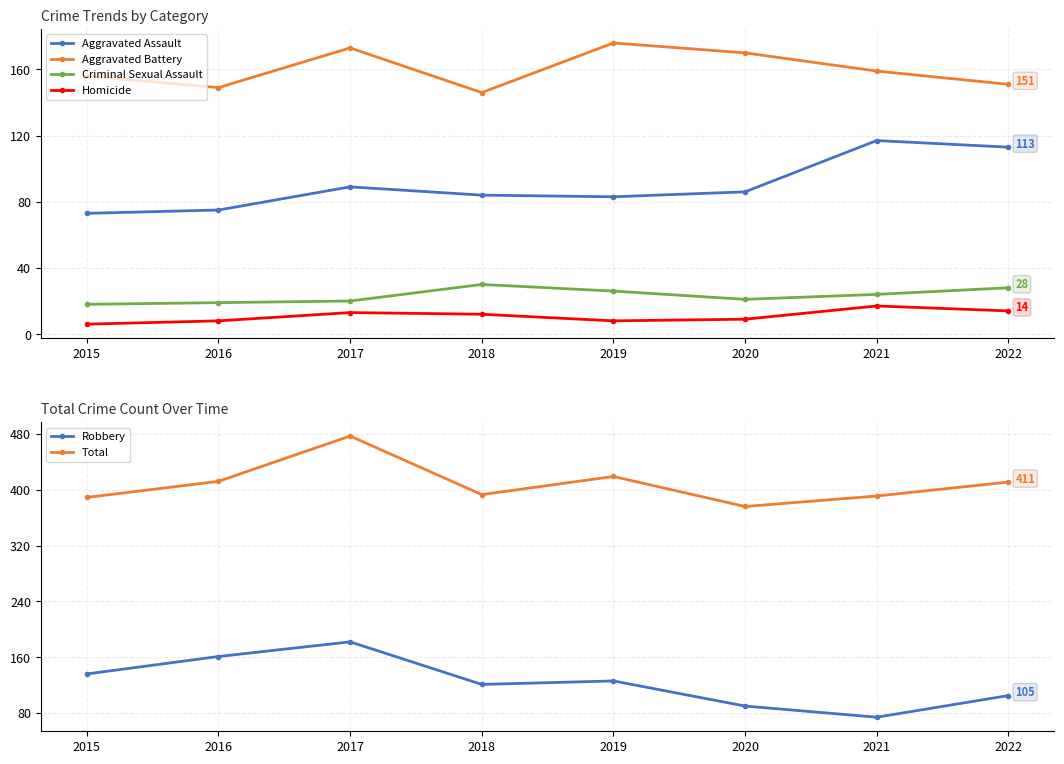

Is it true that Aggravated Assault equals 73 at 2015?

True